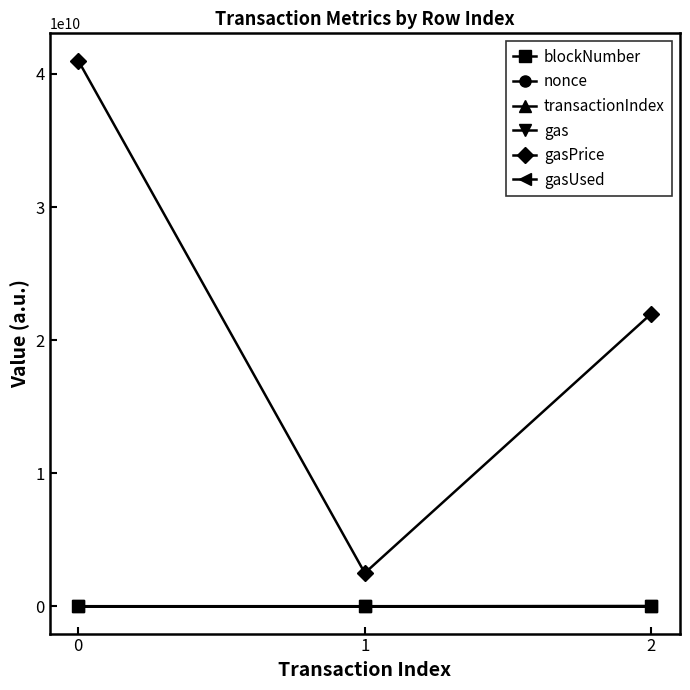

Does the chart have visible grid lines?

No